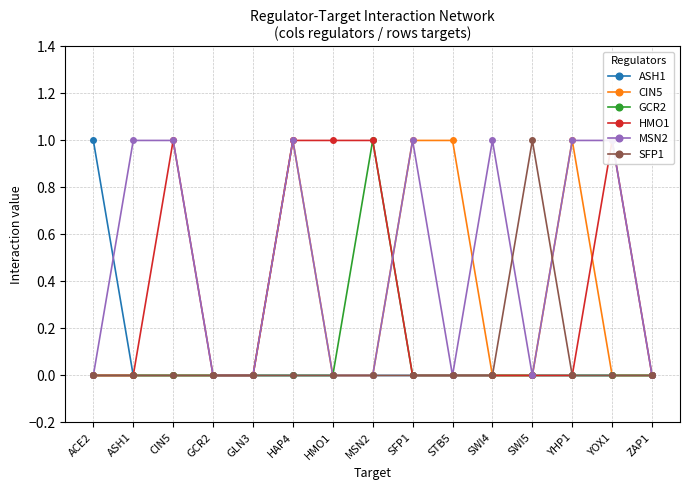

How many lines are shown in the chart?

6